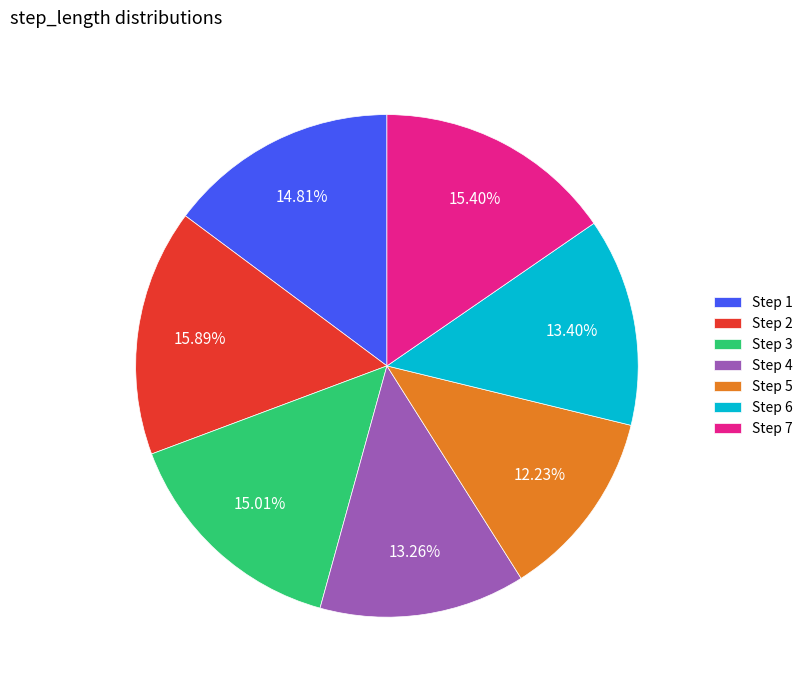

How many slices are in this pie chart?

7